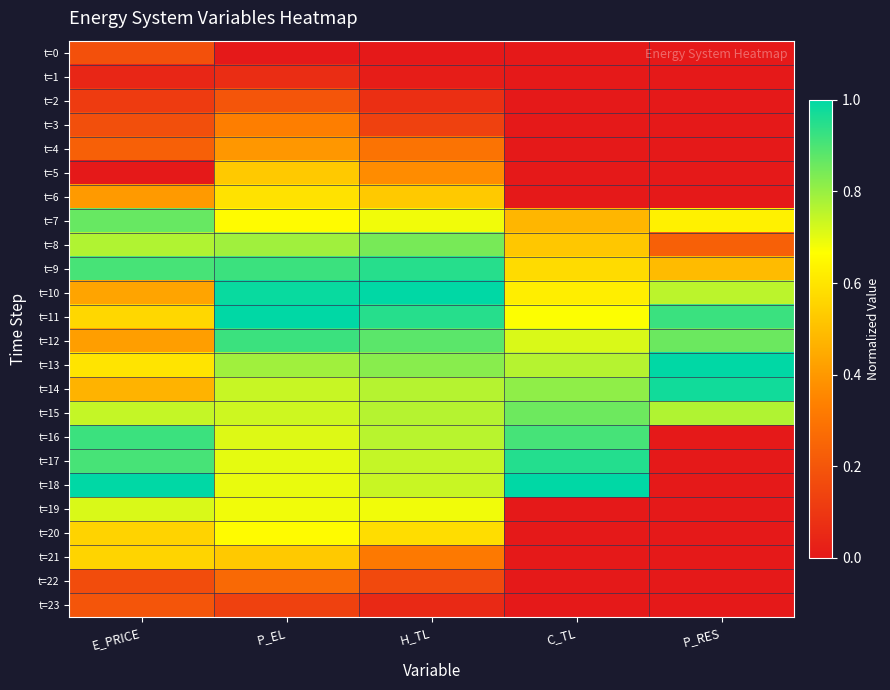

How many series are shown in this chart?

24